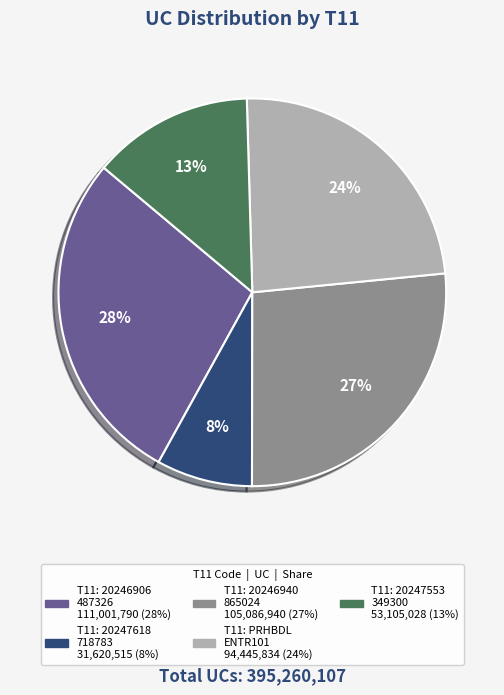

Is there a majority slice in this chart?

No